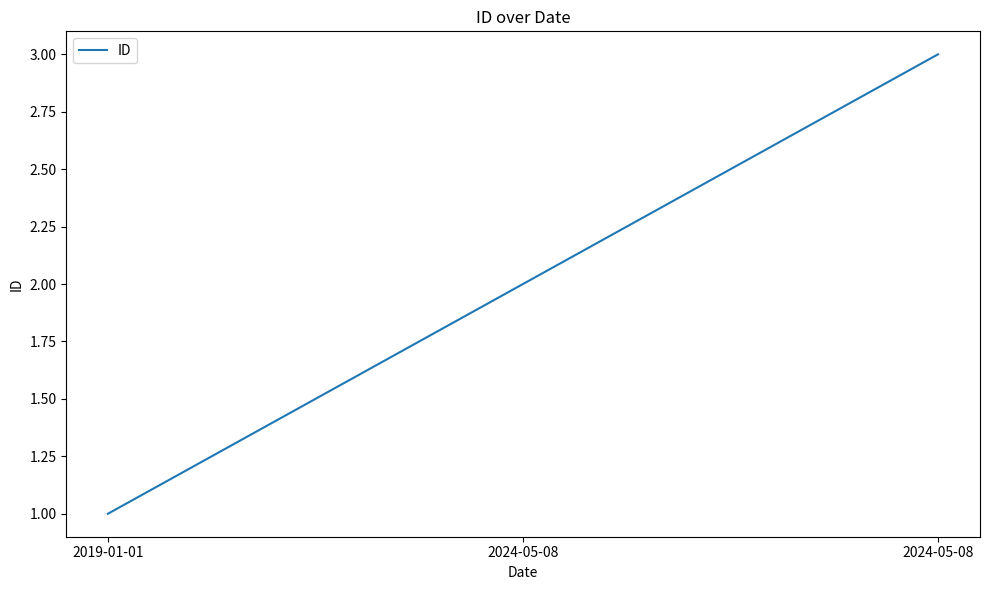

The chart shows a value of 1 at 2024-05-08. True or false?

False